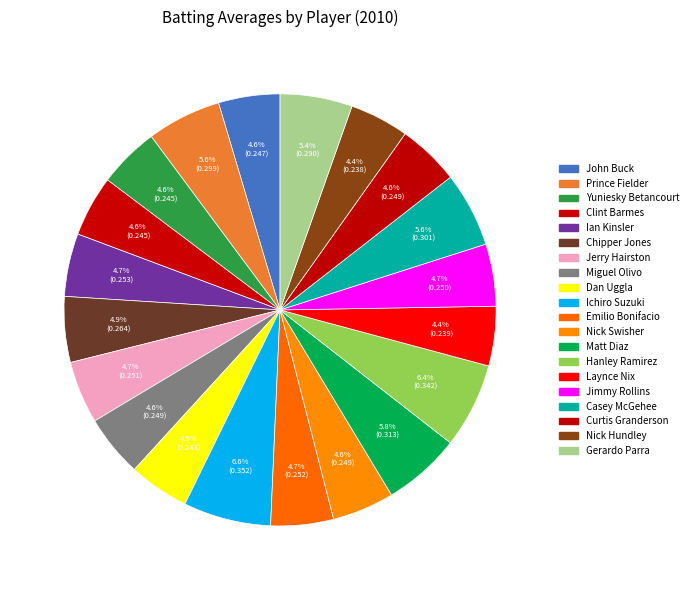

Does any single category account for the majority?

No